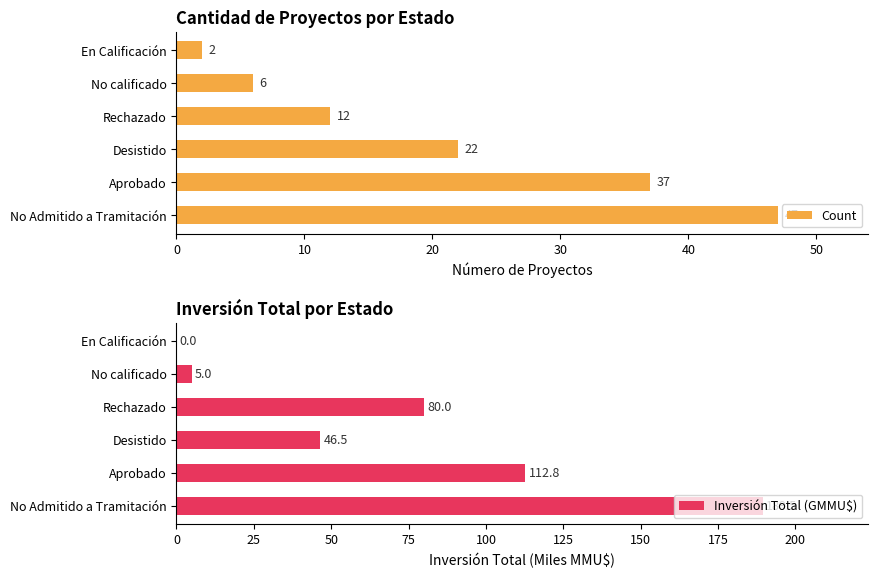

At which label does Count reach its peak?

No Admitido a Tramitación